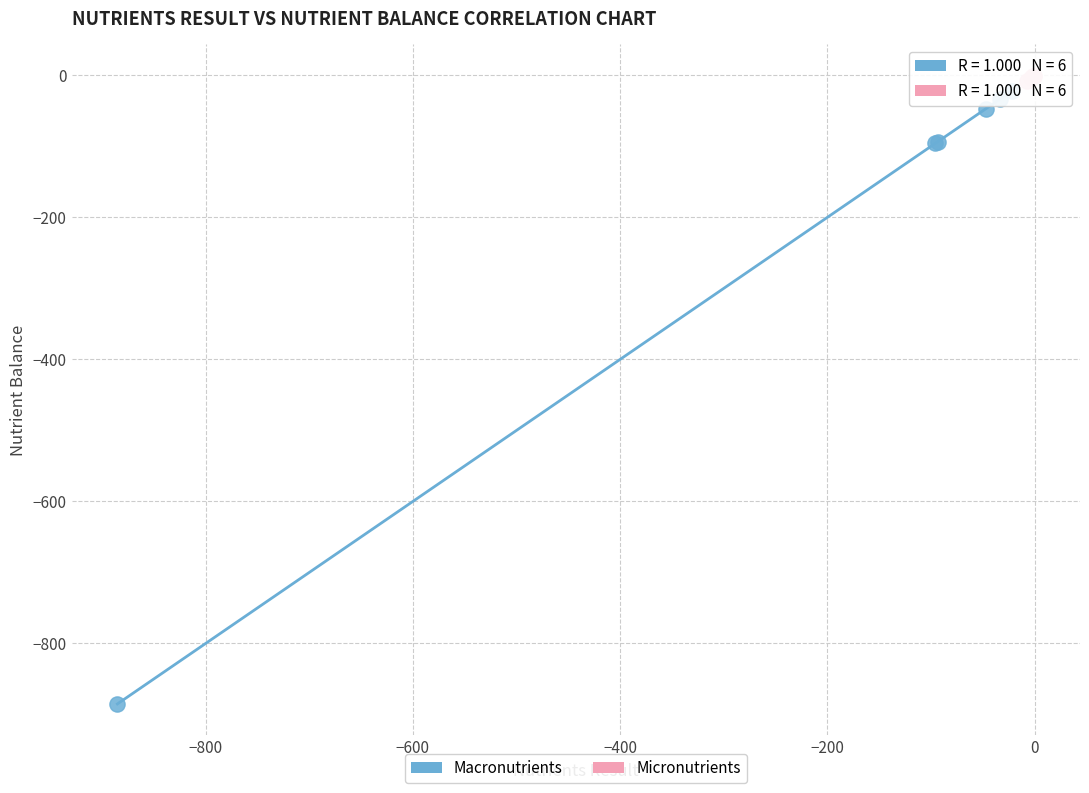

Which series has the largest Y range (max minus min)?

Macronutrients